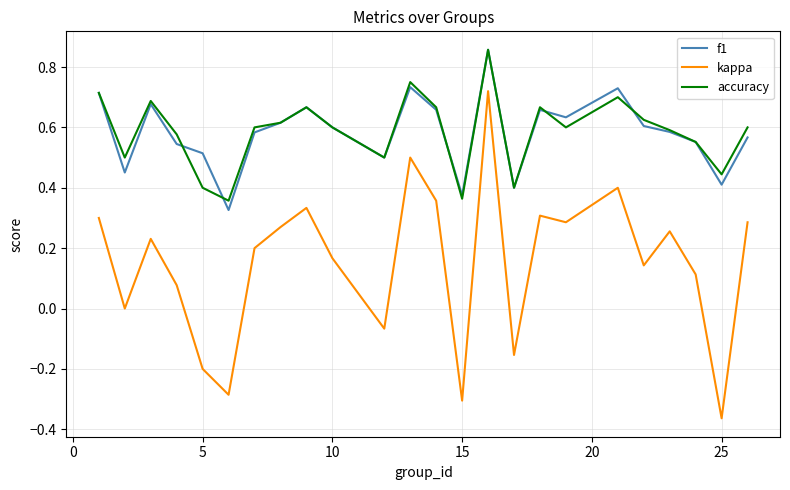

How many interior local valleys does the f1 series have?

7